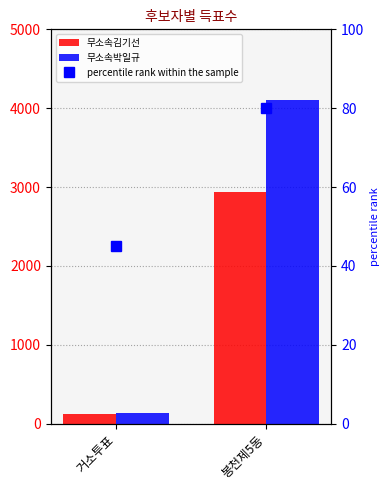

Which series has the largest total across all categories?

무소속박일규